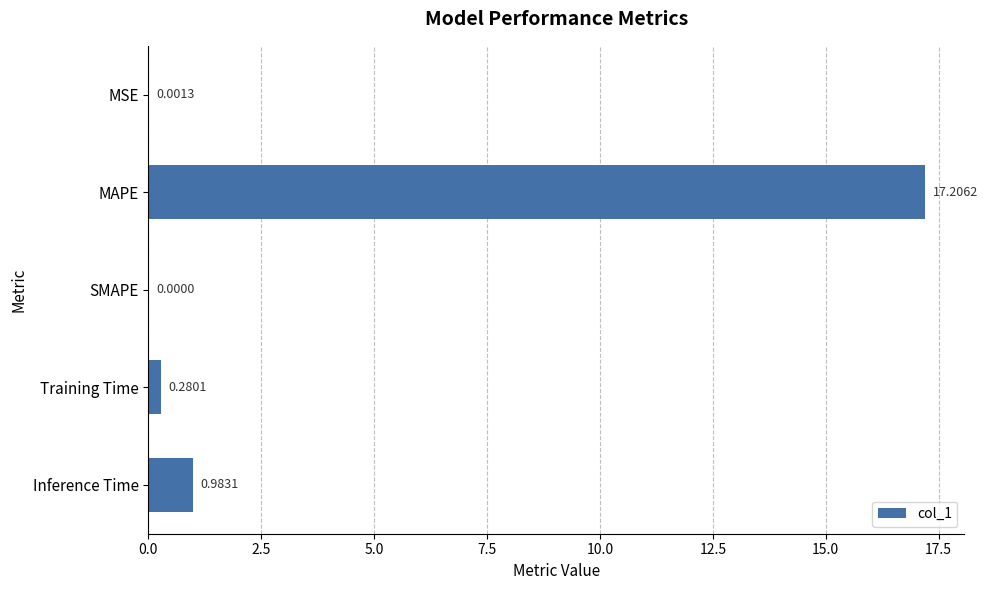

Does the chart contain stacked bars?

No